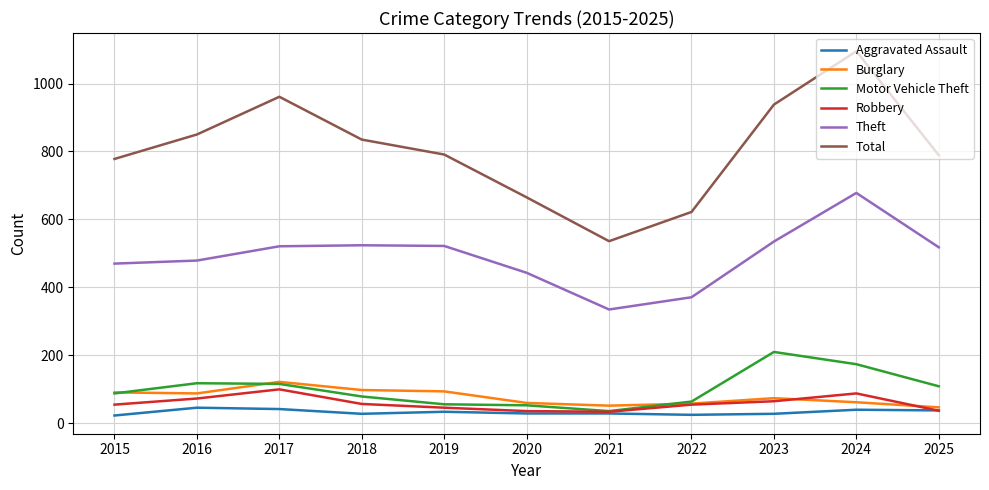

The value of Theft at 2017 is 521. True or false?

True